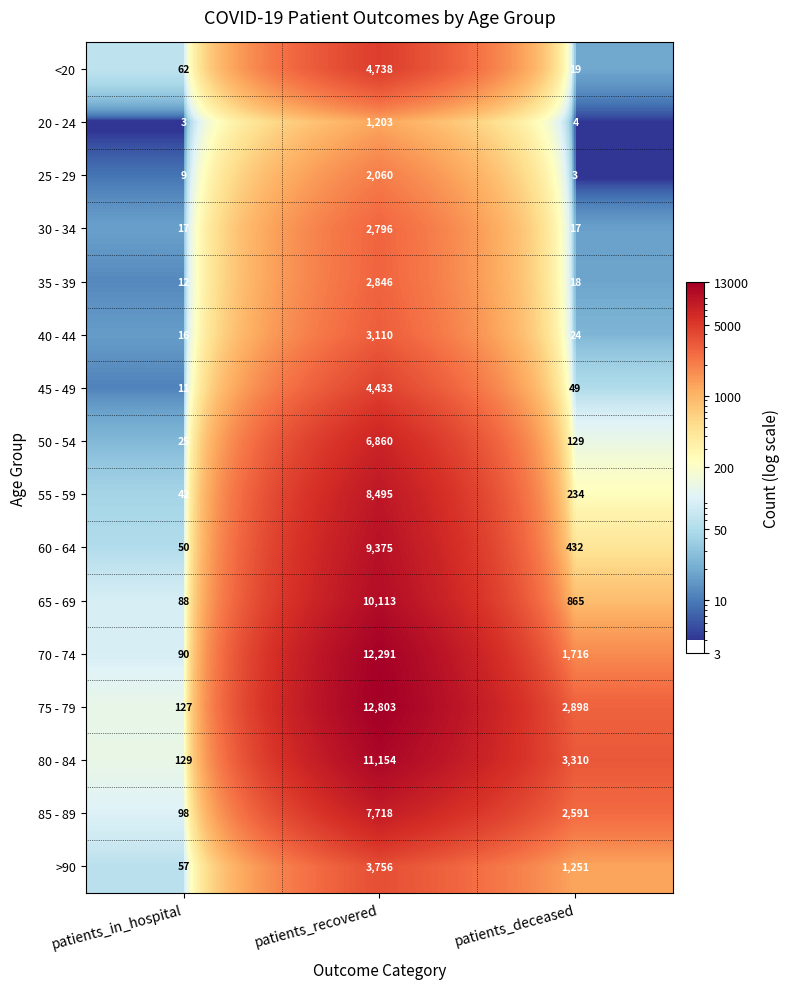

Is it true that 25 - 29 equals 637 at patients_recovered?

False